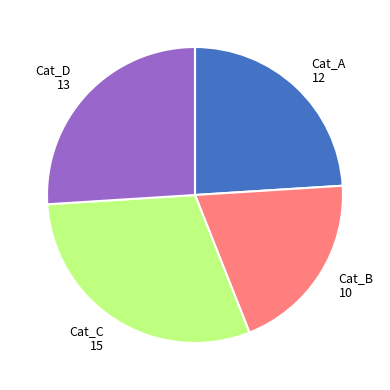

Between Cat_D 13 and Cat_B 10, which is larger?

Cat_D 13